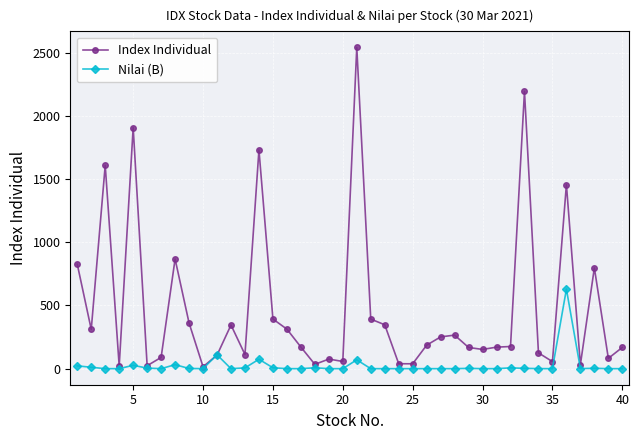

What are all the series names shown in the legend?

Index Individual, Nilai (B)